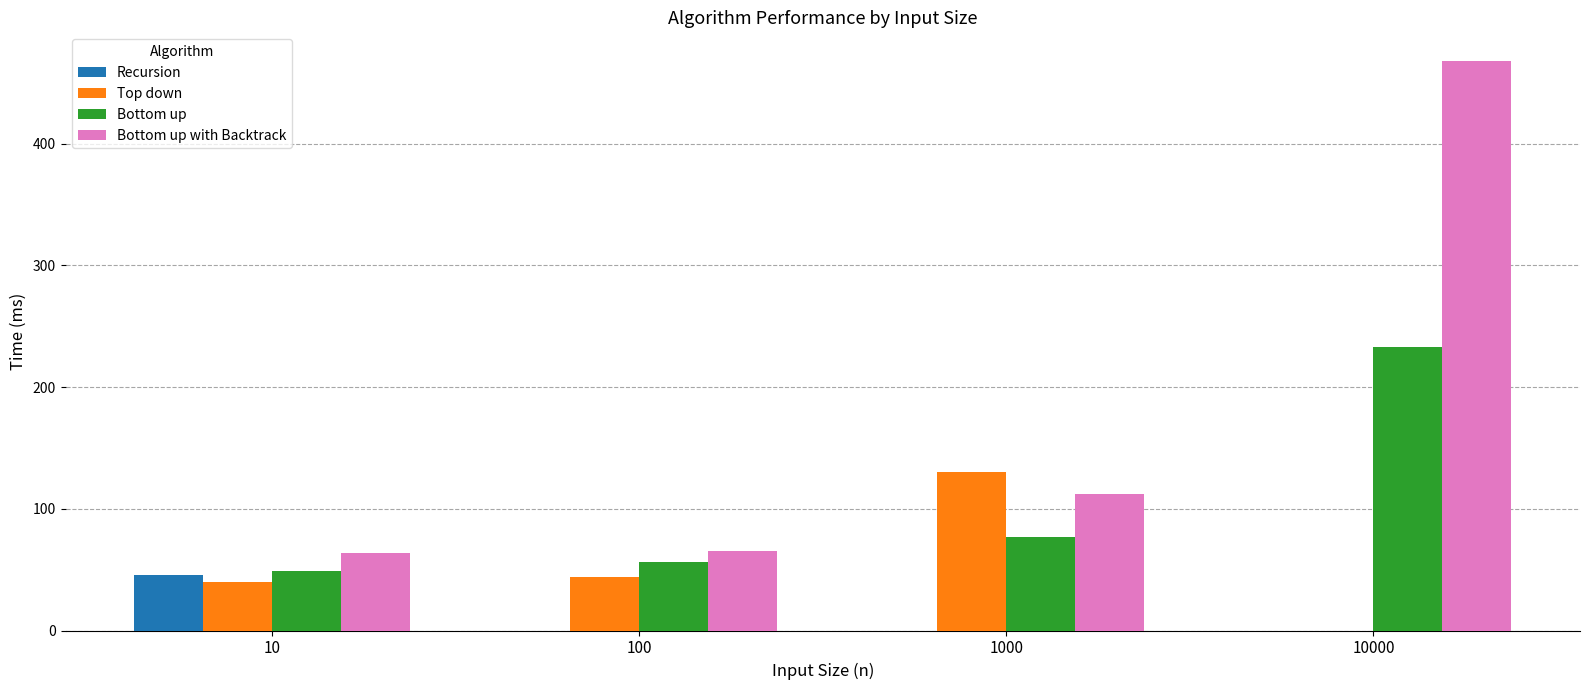

The Bottom up series shows 92 at 100. True or false?

False